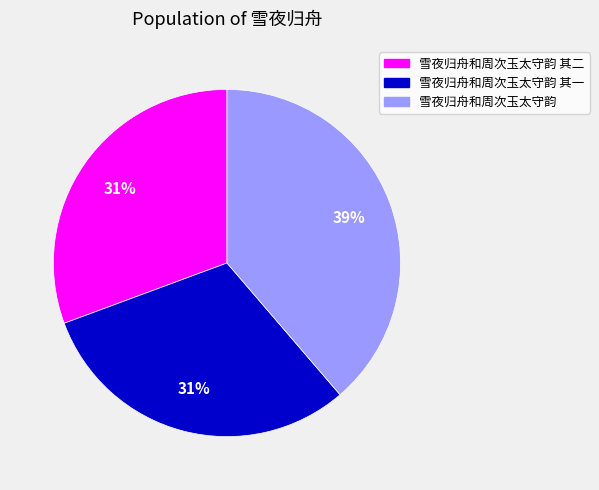

To the nearest percent, what is the difference between the largest and smallest slice percentages?

8%